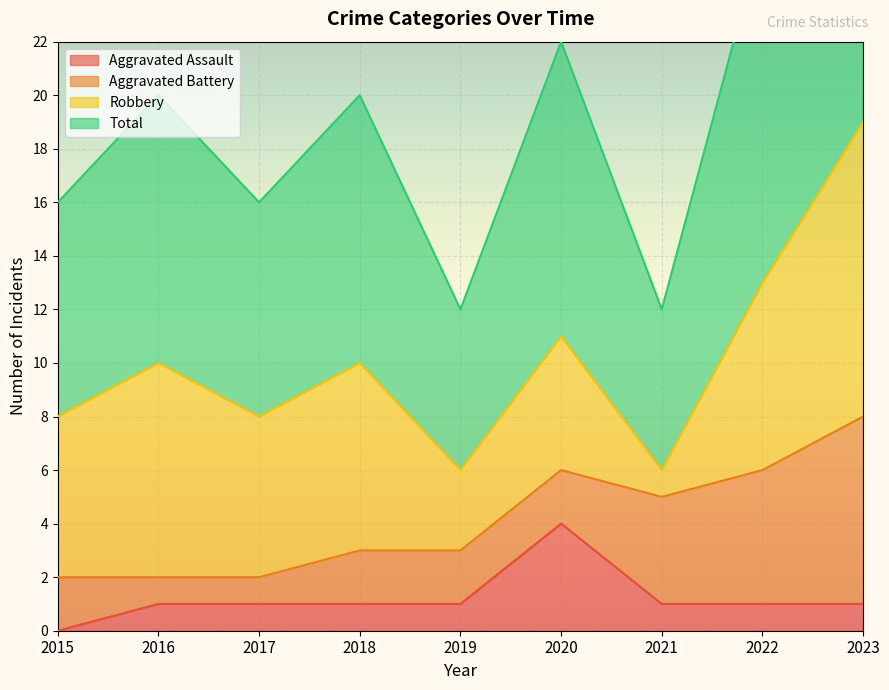

What is the spread (max minus min) of values at 2023?

18